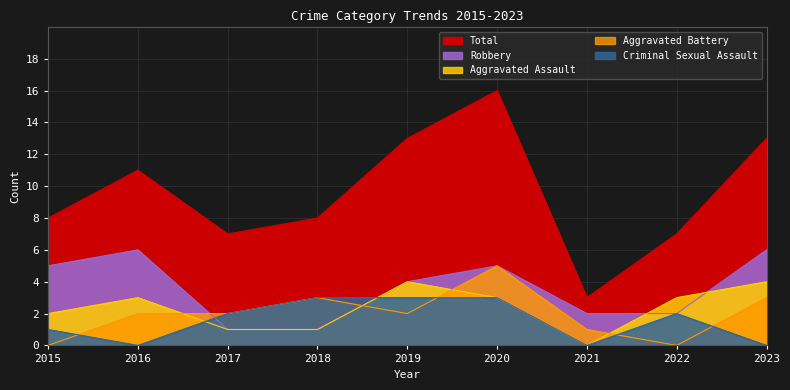

The value of Total at 2017 is 11. True or false?

False